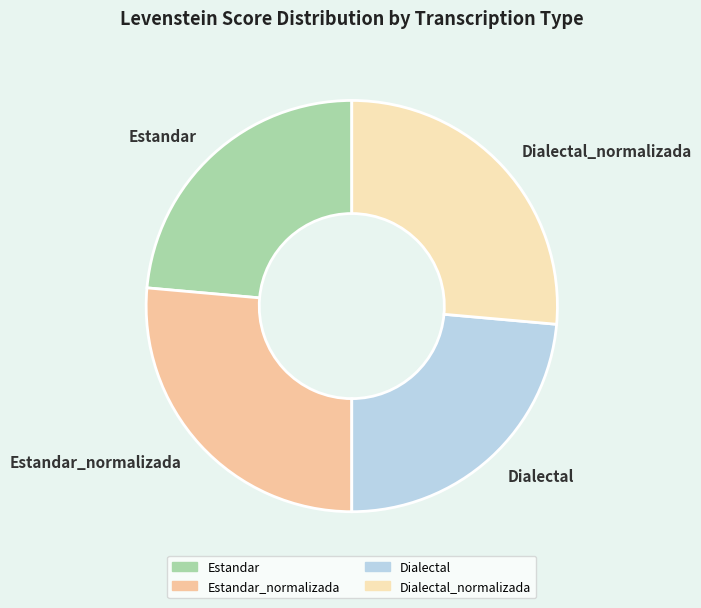

How many segments does this pie chart have?

4